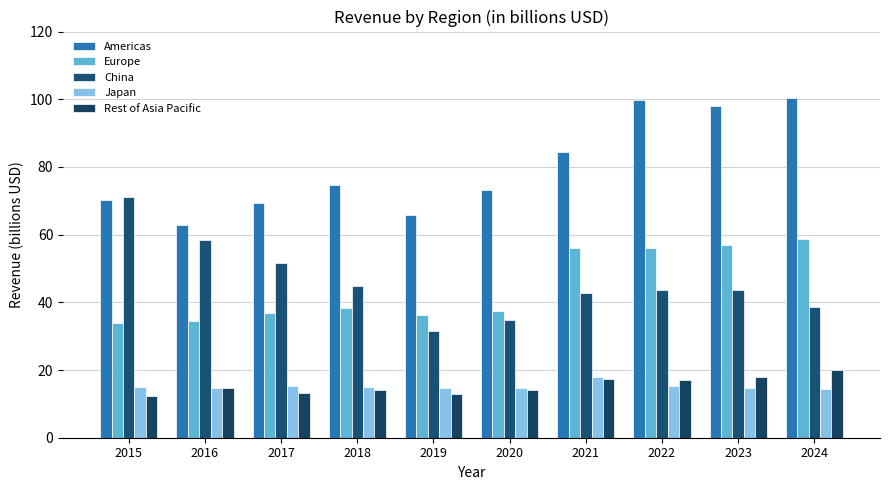

Where does the Americas series first go above 74?

2018